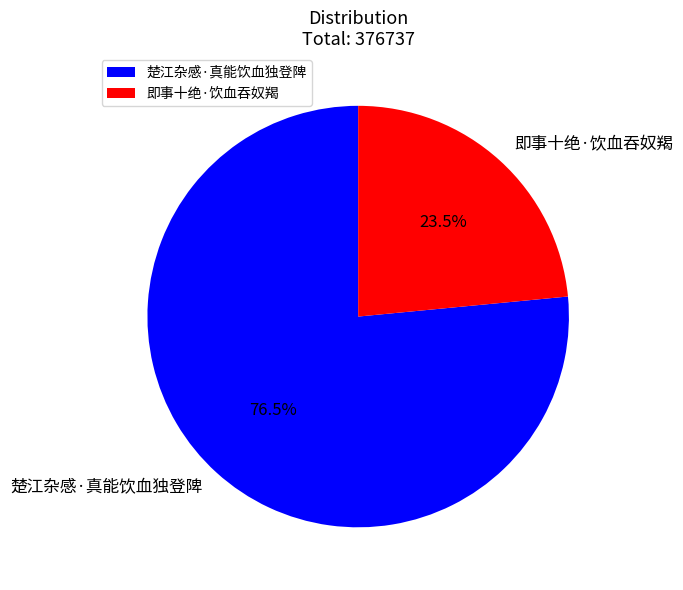

What is the ratio of the value at 即事十绝·饮血吞奴羯 to the value at 楚江杂感·真能饮血独登陴?

0.3